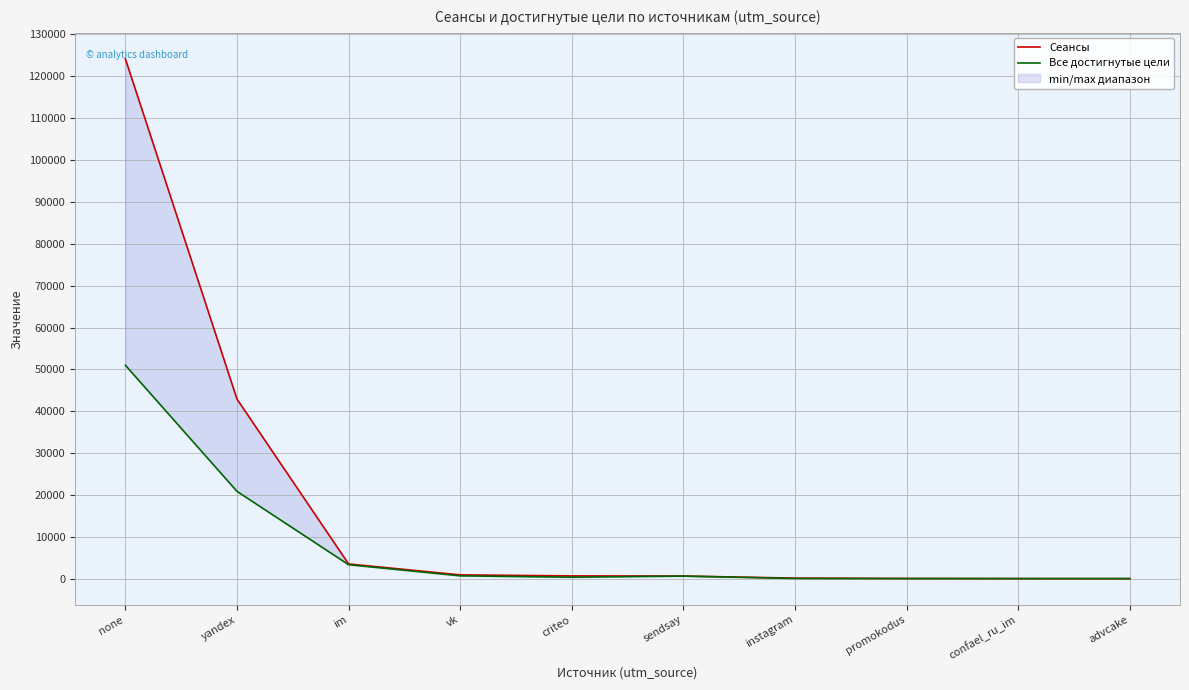

What is the label of the 6th point from the right?

criteo